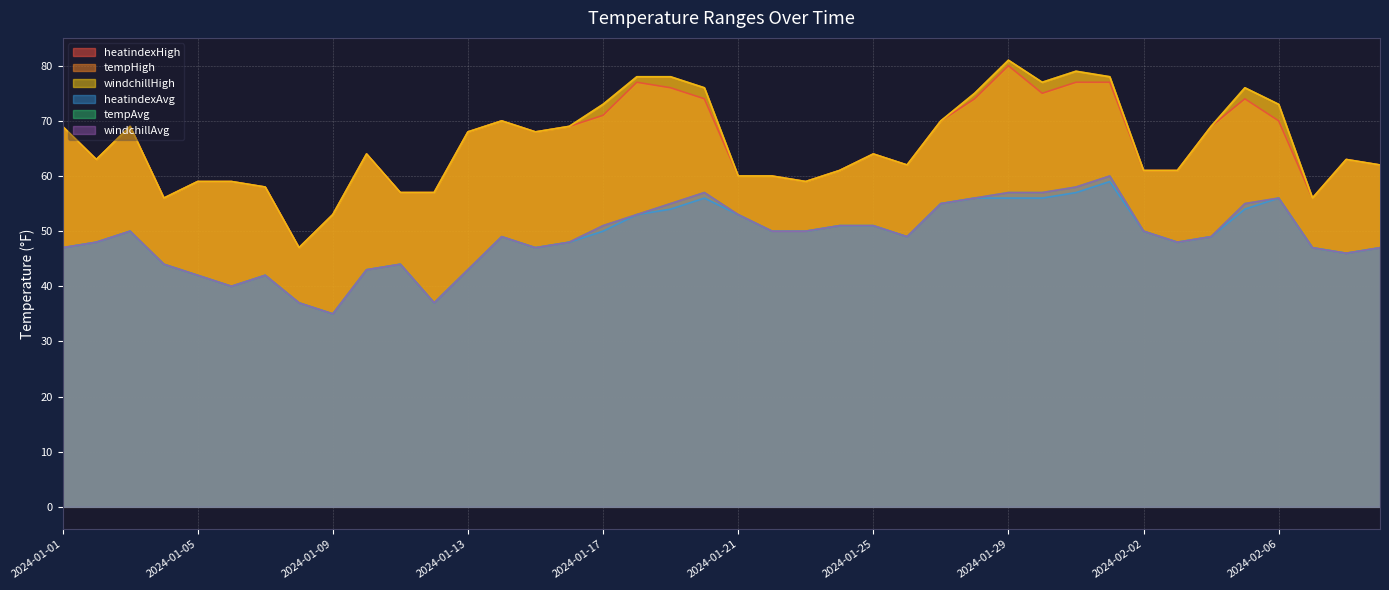

List the series in order of their peak value, highest first.

tempHigh, windchillHigh, heatindexHigh, tempAvg, windchillAvg, heatindexAvg